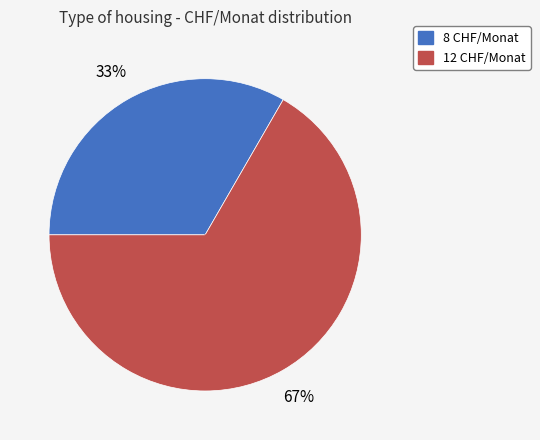

Between 8 CHF/Monat and 12 CHF/Monat, which is larger?

12 CHF/Monat